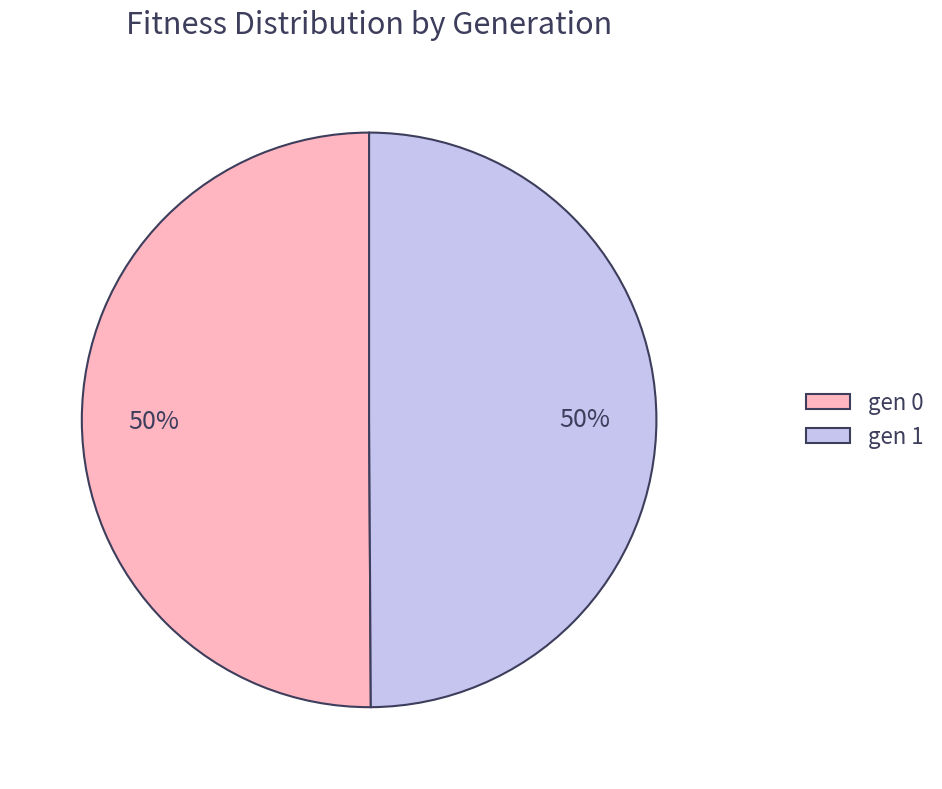

Do gen 0 and gen 1 together represent more than half of the pie?

Yes